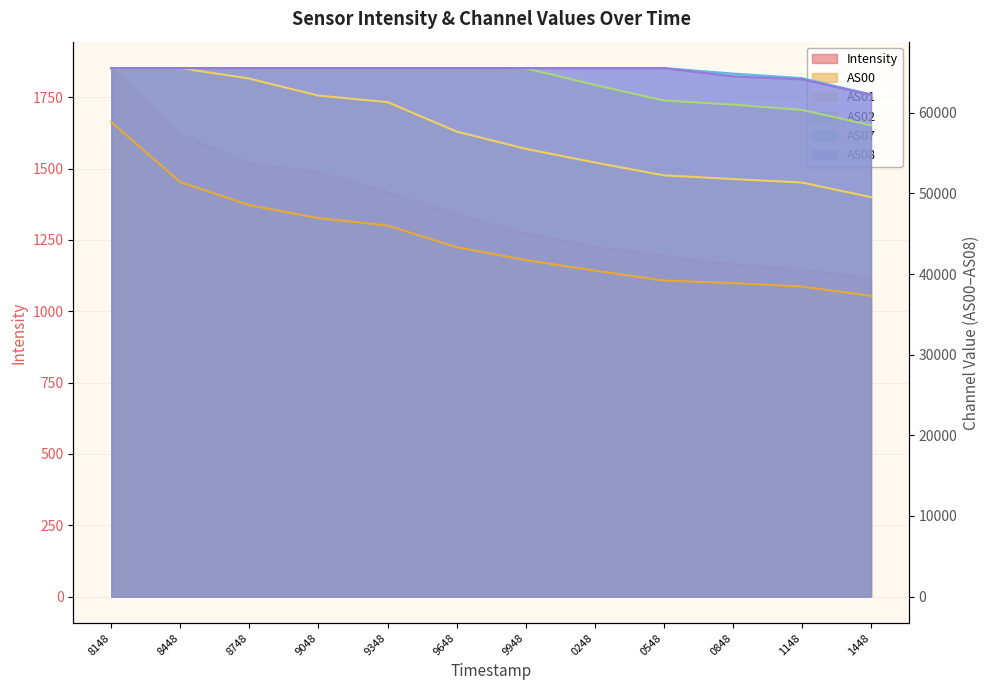

True or false: AS07 has more than 1 interior local peaks.

False